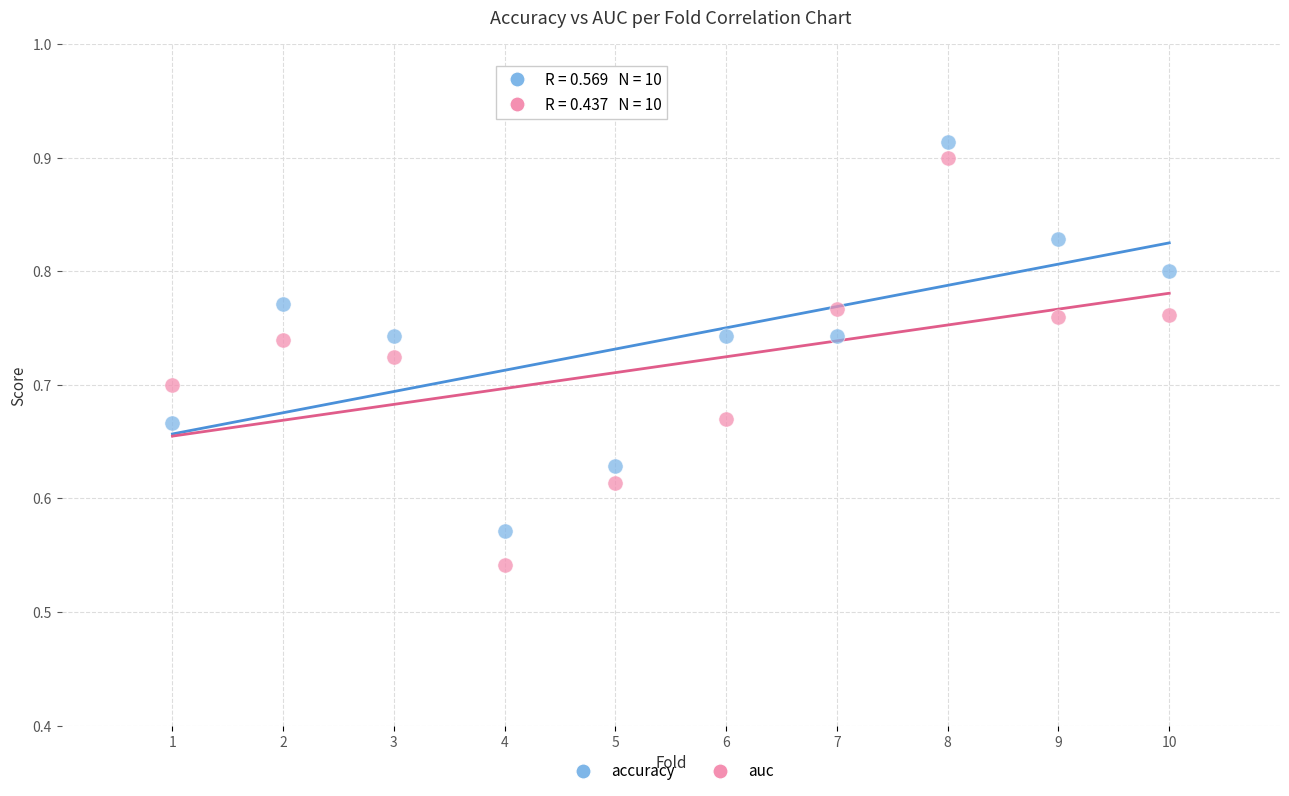

What is the X range (max minus min) for the scatter plot?

9.0